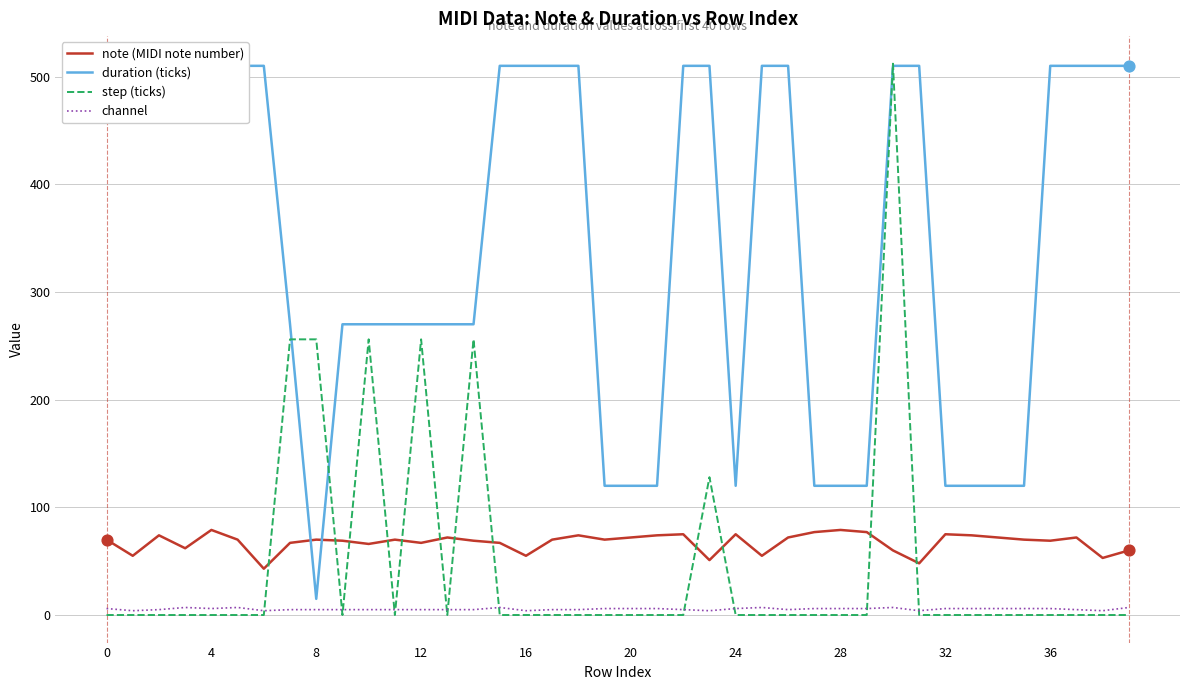

Which series reaches the maximum Y coordinate?

step (ticks)